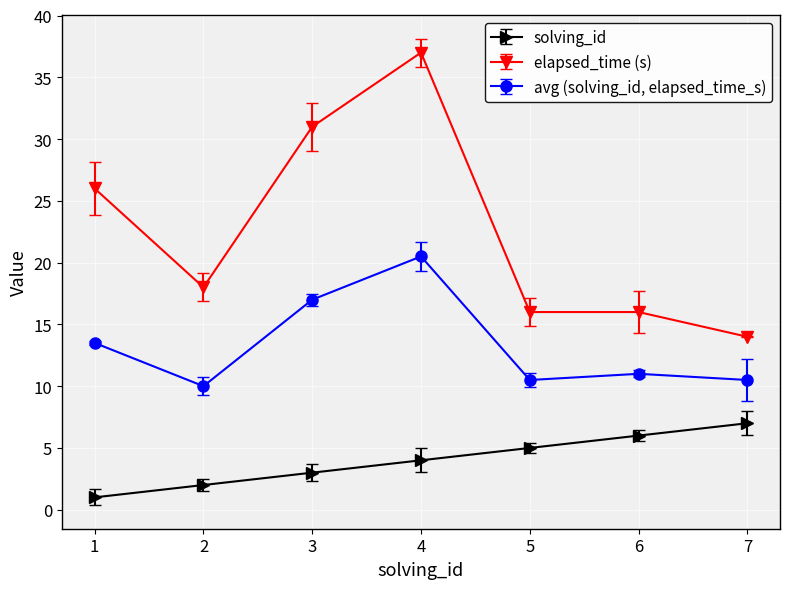

Reading right to left, extract all data points from this chart.

solving_id: 7=7.0	6=6.0	5=5.0	4=4.0	3=3.0	2=2.0	1=1.0
elapsed_time (s): 7=14.0	6=16.0	5=16.0	4=37.0	3=31.0	2=18.0	1=26.0
avg (solving_id, elapsed_time_s): 7=10.5	6=11.0	5=10.5	4=20.5	3=17.0	2=10.0	1=13.5